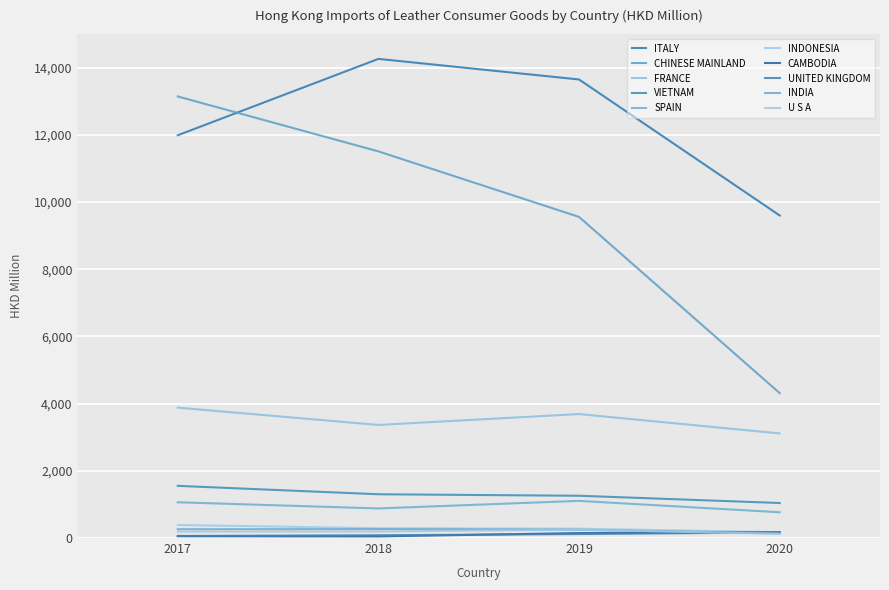

Reading right to left, extract all data points from this chart.

2017 Value (HKD M): 192.0	262.1	61.3	53.2	388.1	1064.6	1553.3	3881.5	13145.7	11991.0
2018 Value (HKD M): 194.0	265.9	83.1	48.1	291.7	880.9	1302.8	3366.6	11510.2	14264.1
2019 Value (HKD M): 249.5	247.1	118.5	148.0	278.2	1106.0	1258.5	3691.0	9559.6	13651.3
2020 Value (HKD M): 121.9	141.8	167.8	171.0	174.4	766.9	1042.4	3113.7	4313.9	9602.7